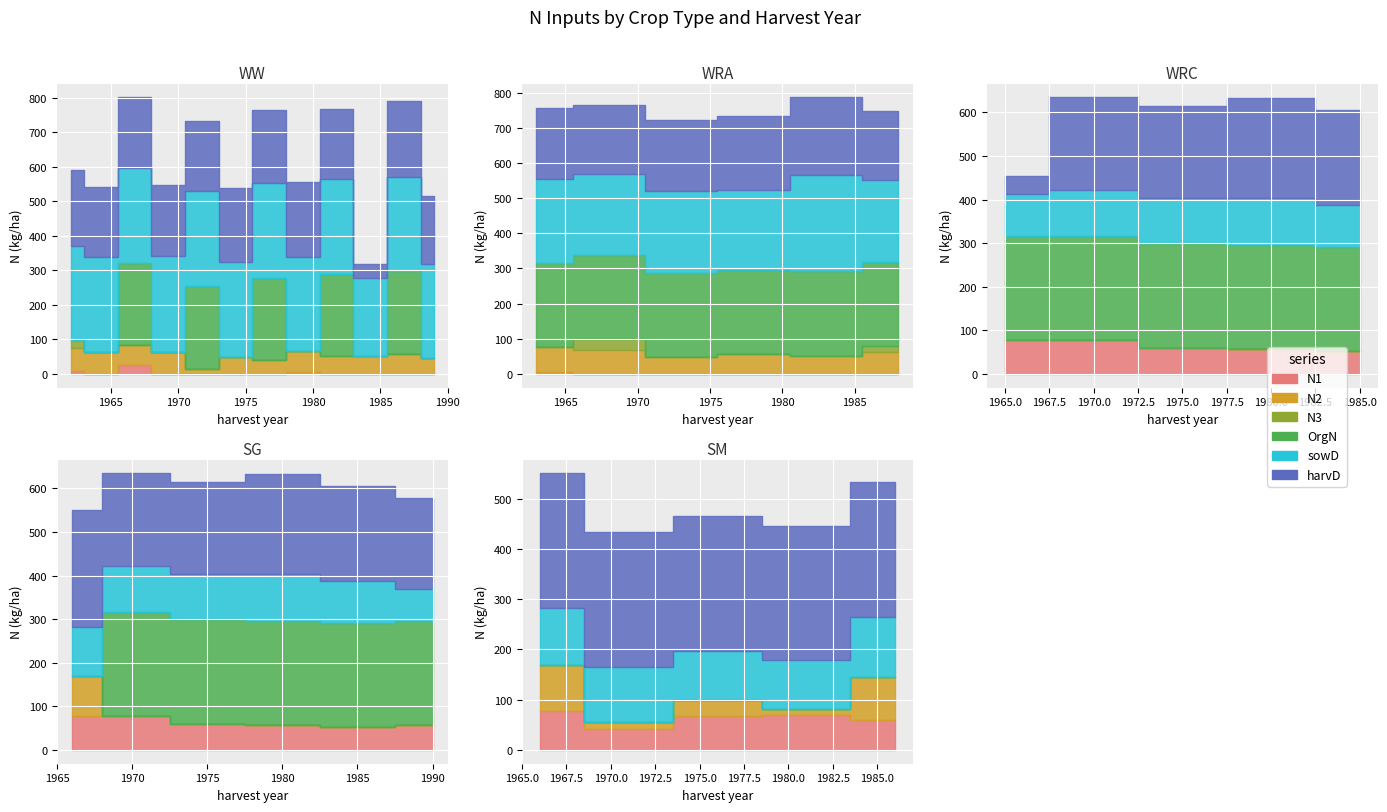

At how many categories does at least one series exceed 16?

29